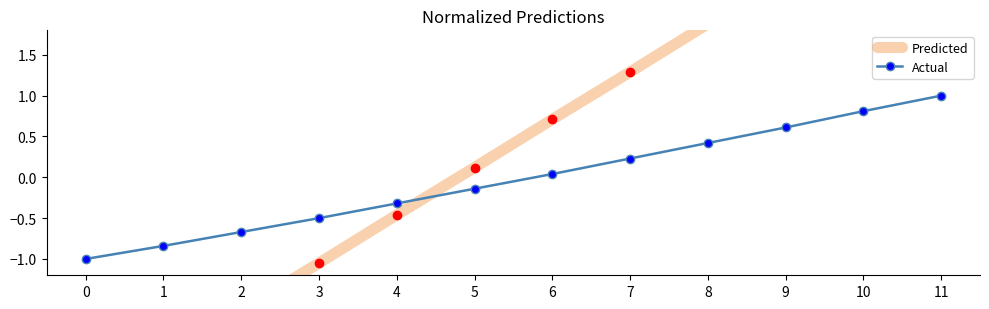

How many negative values does the Predicted series have?

5